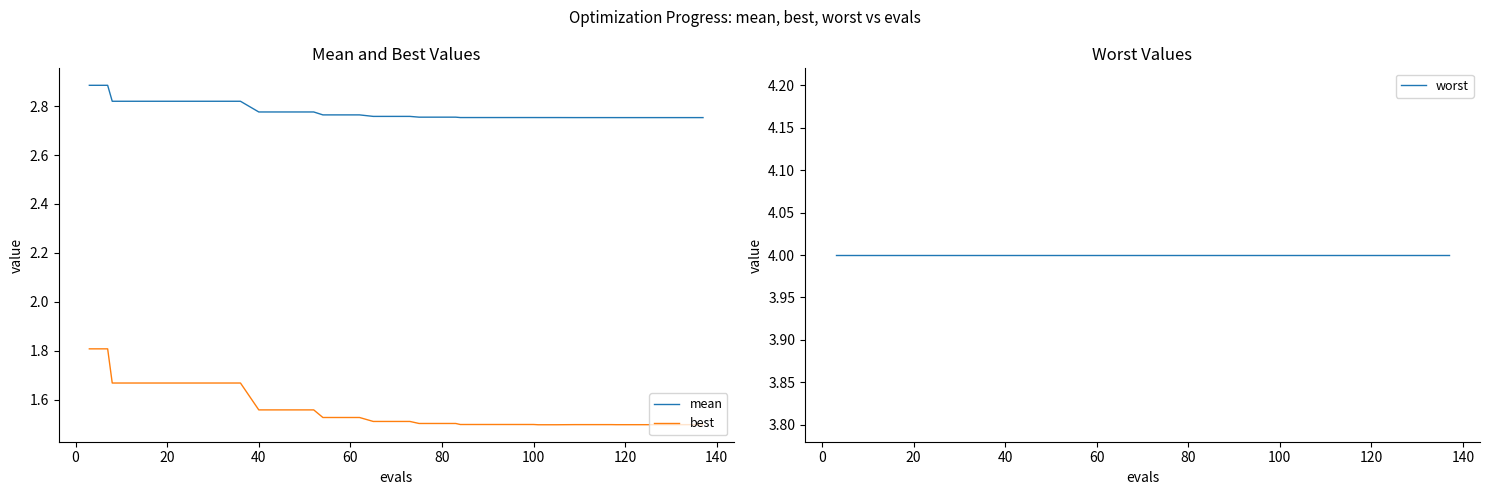

What is the maximum value for best?

1.8